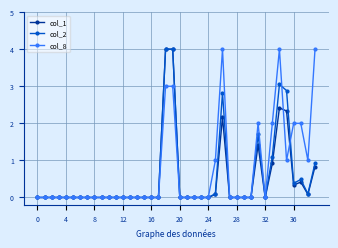

How many lines are shown in the chart?

3